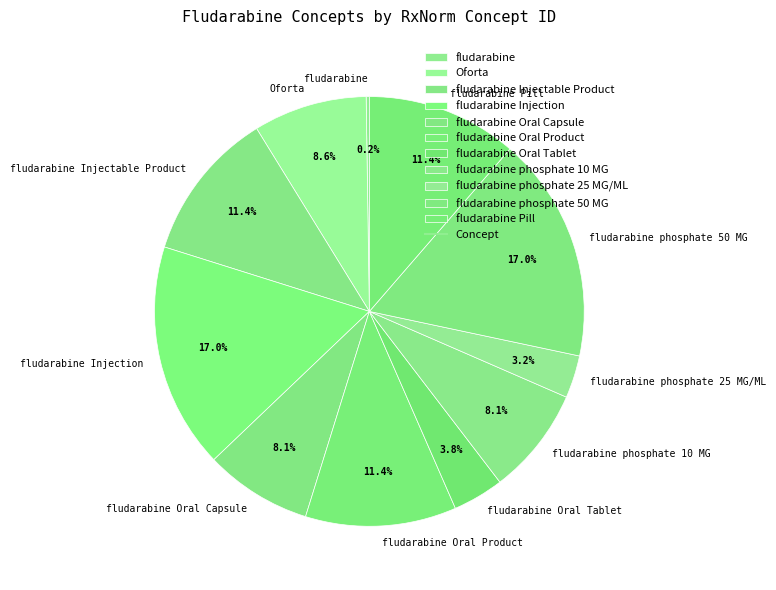

Is there a majority slice in this chart?

No